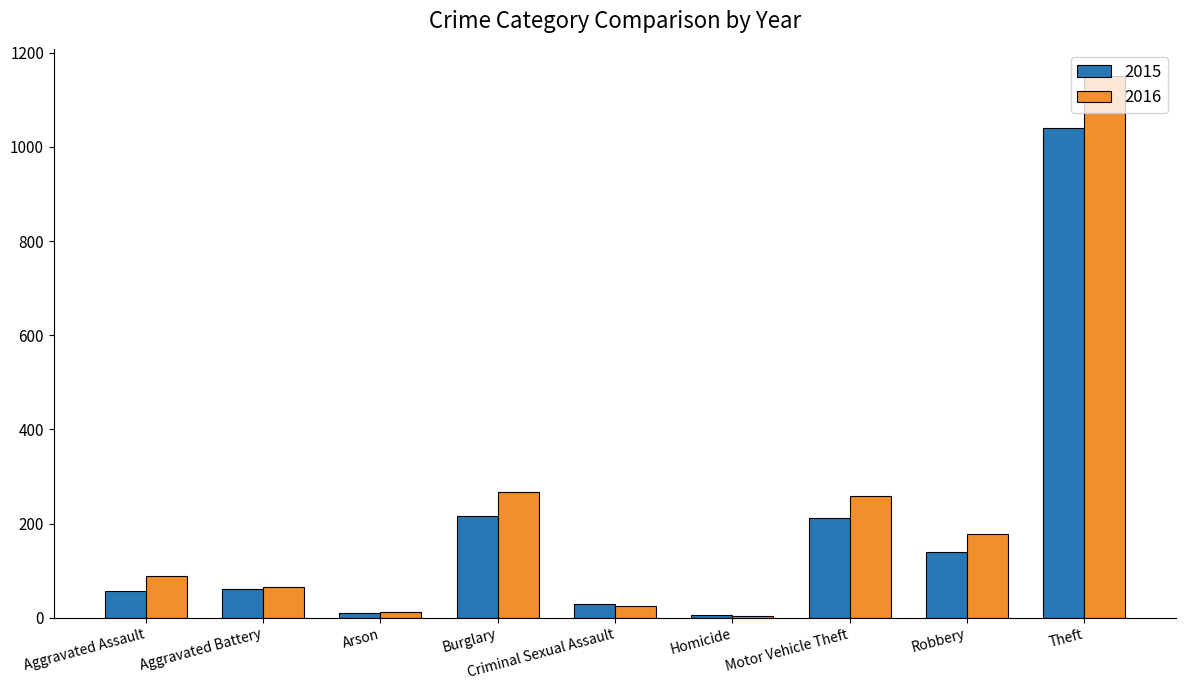

What is the difference between the highest and lowest values at Arson?

2